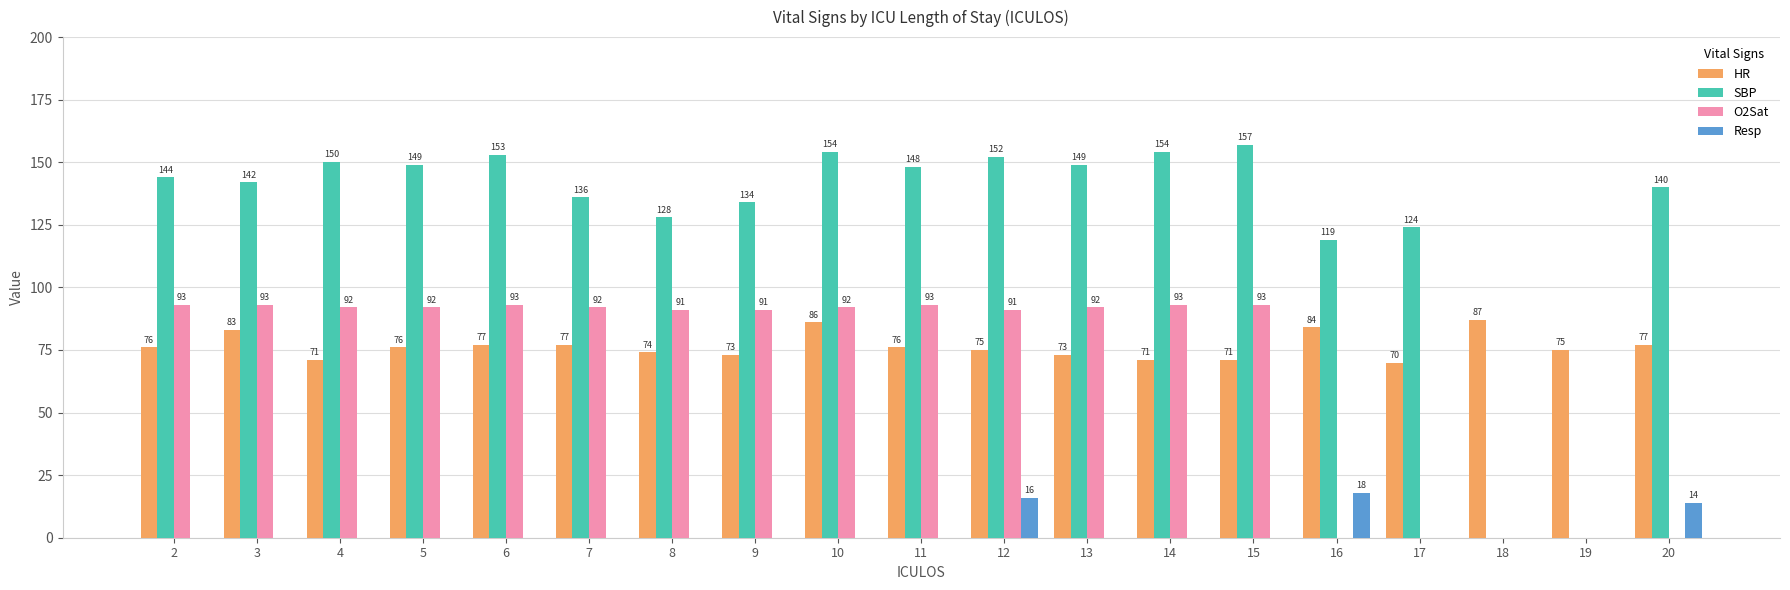

What is the sum of all HR values?

1452